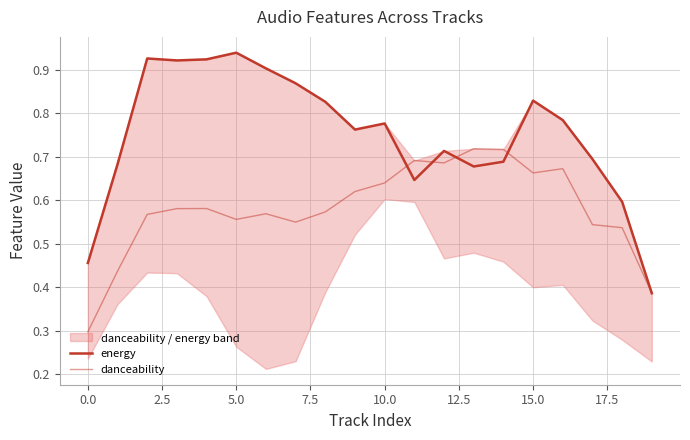

What is the maximum value for danceability?

0.7